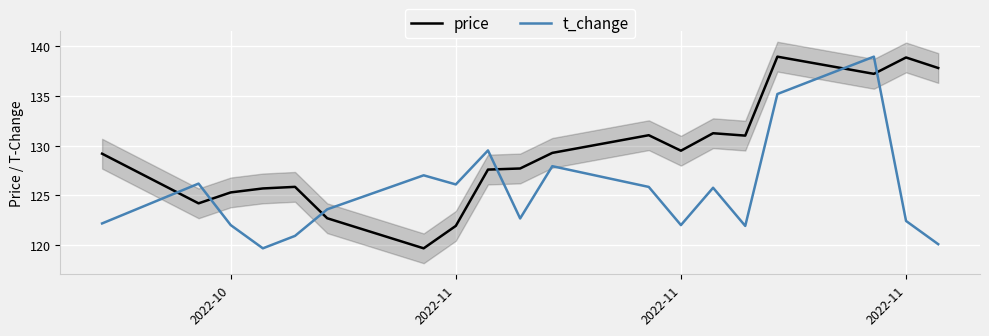

Where is price nearest to the value 129?

2022-10